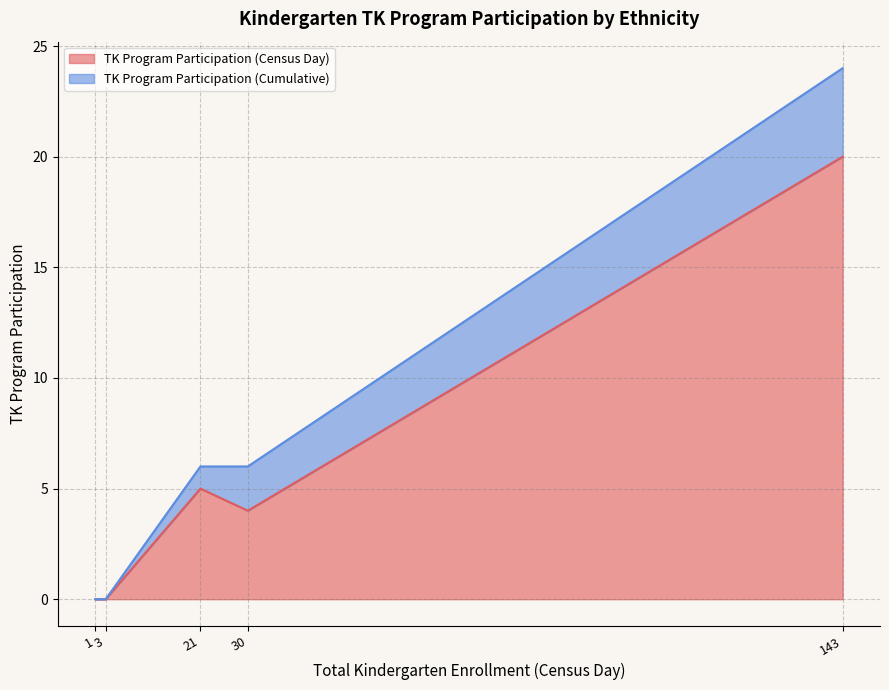

At which category is the sum across all series the highest?

143